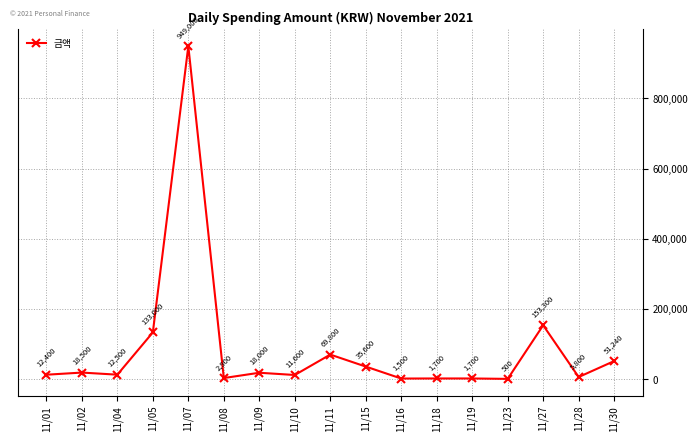

Where is the first local maximum?

11/02